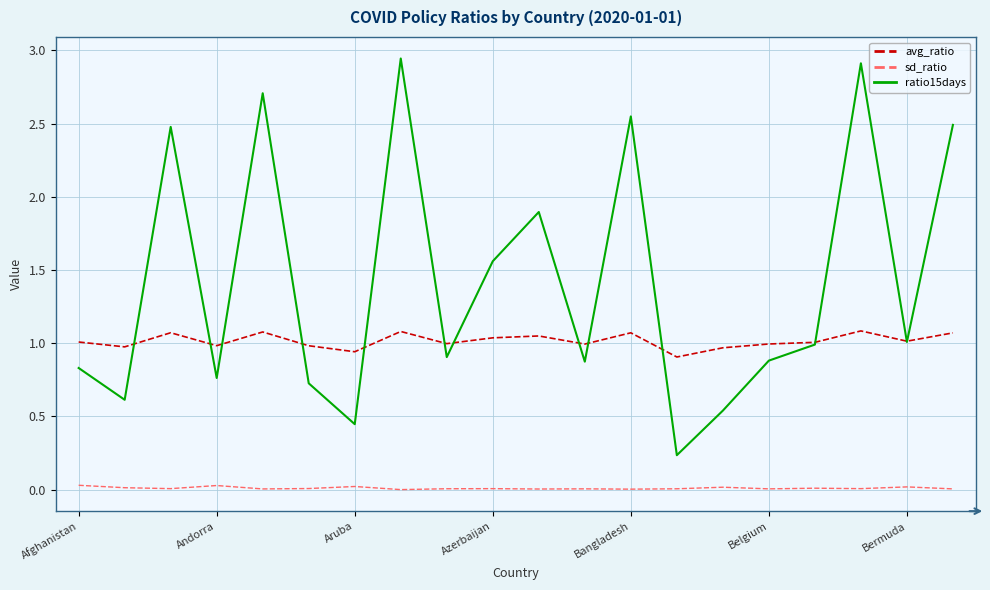

Which series has the widest spread of values?

ratio15days